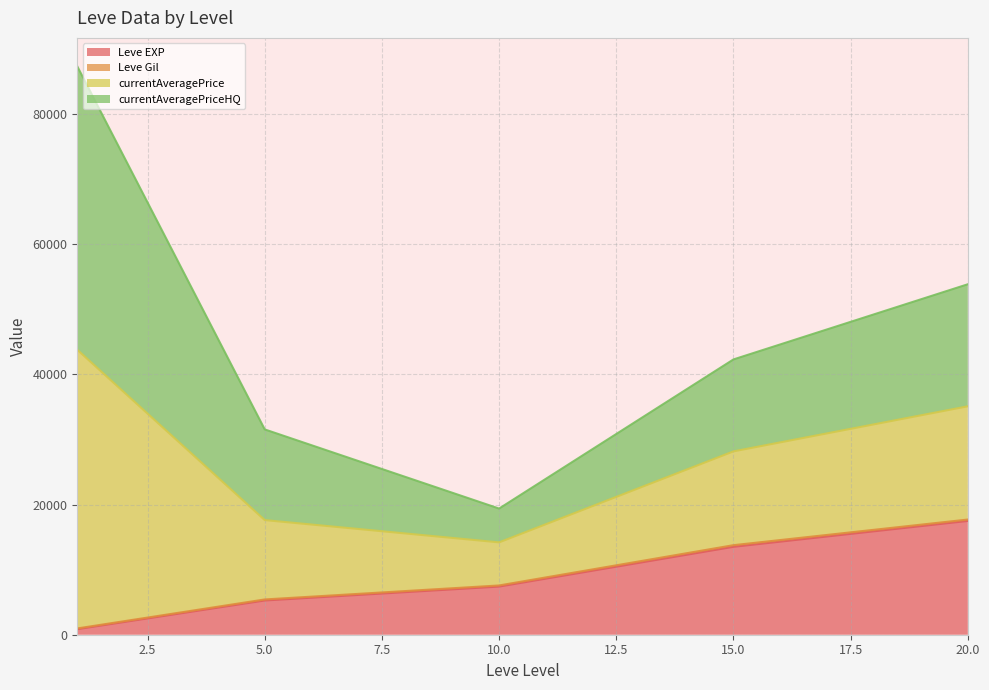

Count the number of categories in the chart.

30